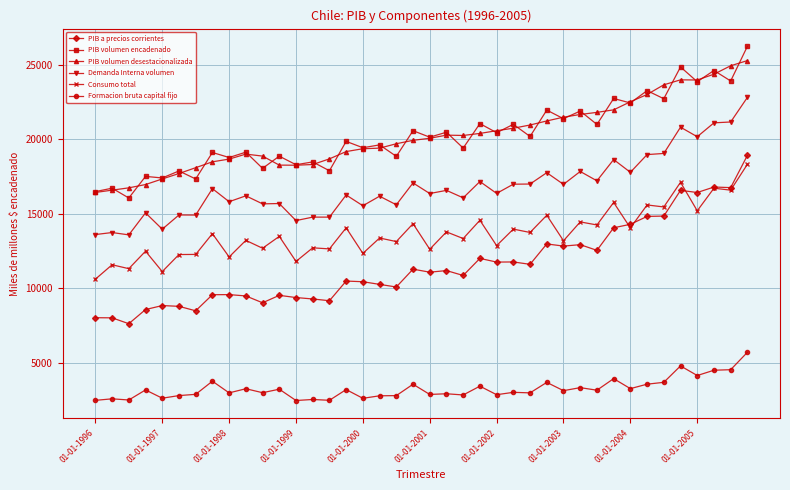

What is the value of the Formacion bruta capital fijo point at the 8th from the left?

3748.3